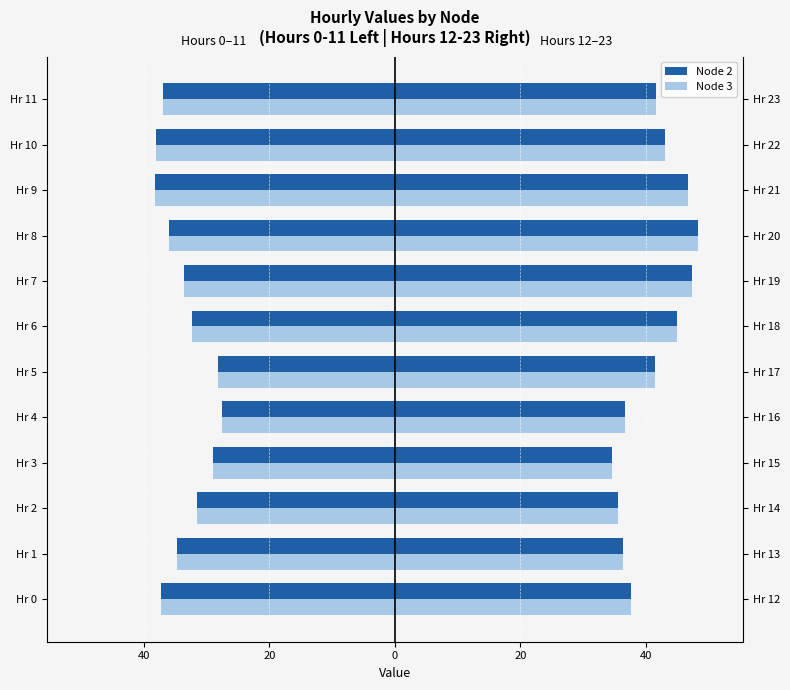

True or false: Node 2 has a value of -53.7 at 10.

False